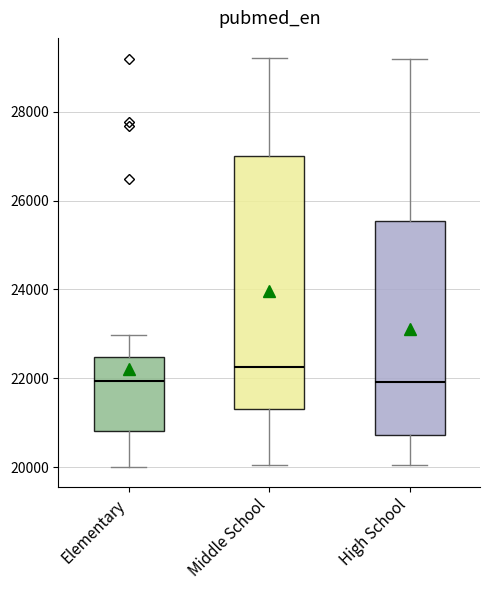

Reading left to right, transcribe this box plot: for each box, give where its median line is, the range the box spans, and where its two whiskers end, as read against the y-axis. The values are not printed on the chart, so give them approximately, as read against the axis.

Elementary: median 22000, box 20800 to 22400, whiskers 20000 to 23000
Middle School: median 22200, box 21400 to 27000, whiskers 20000 to 29200
High School: median 22000, box 20800 to 25600, whiskers 20000 to 29200